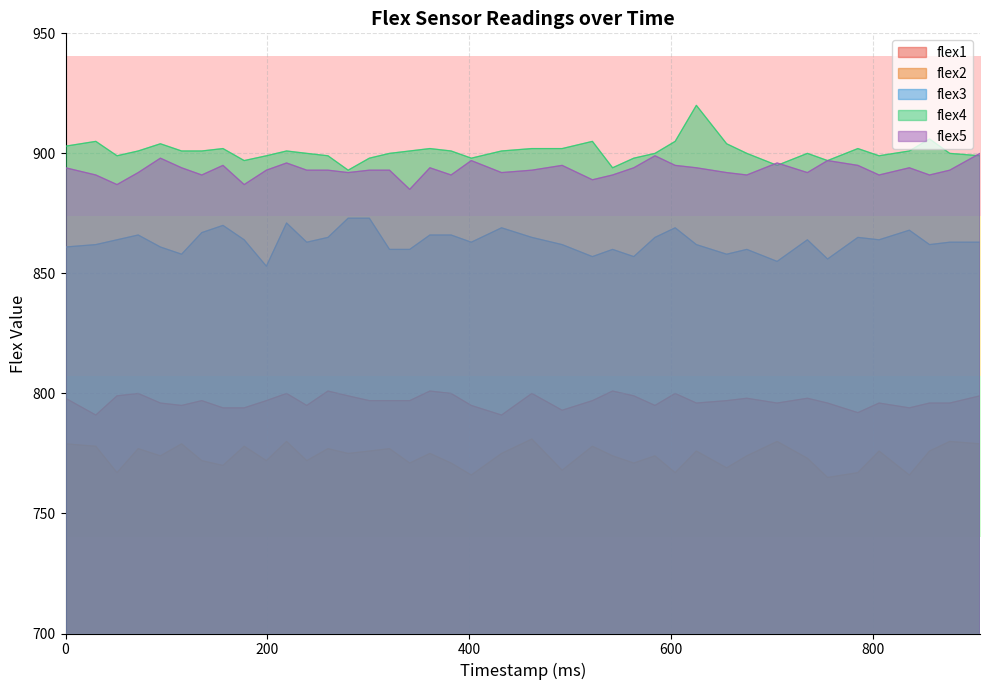

True or false: flex2 and flex4 intersect in this chart.

False